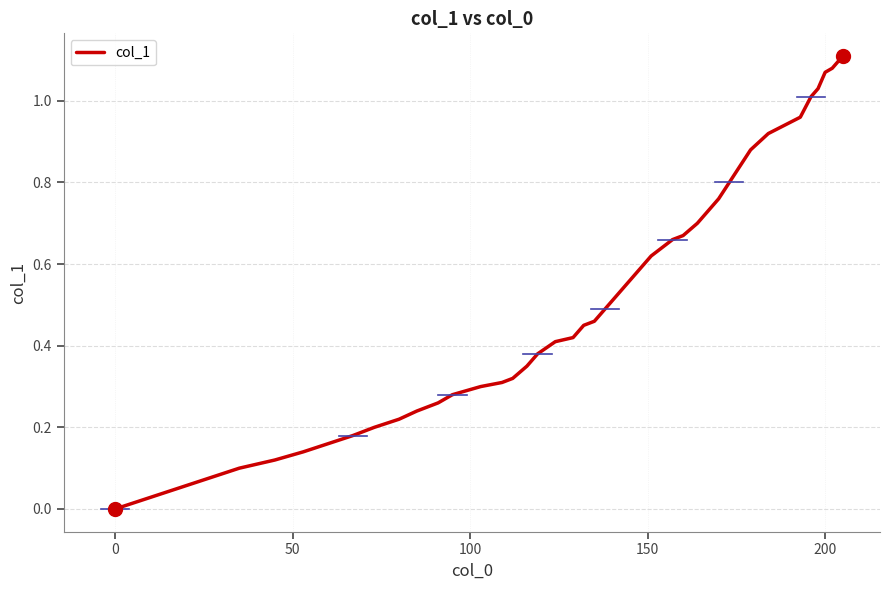

What is the average value?

0.5